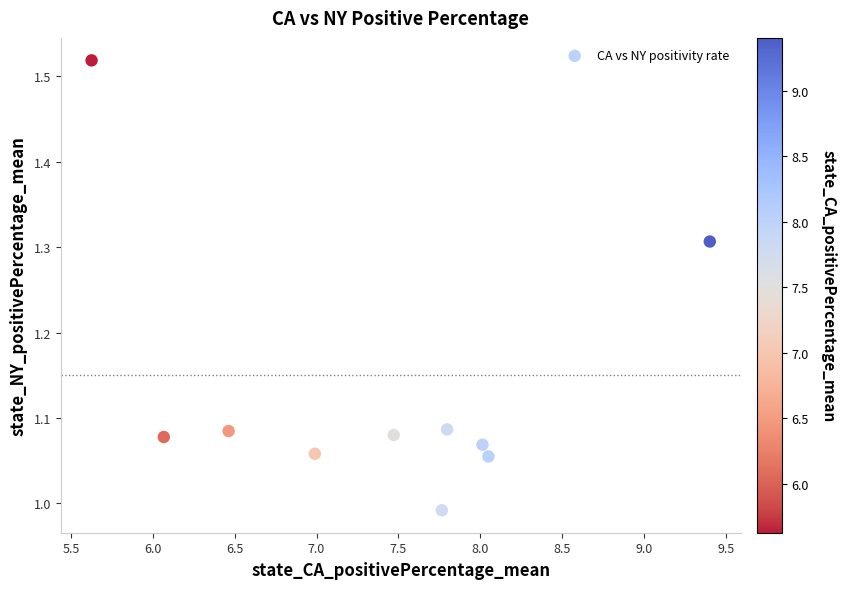

What is the range of Y values (max minus min)?

0.5